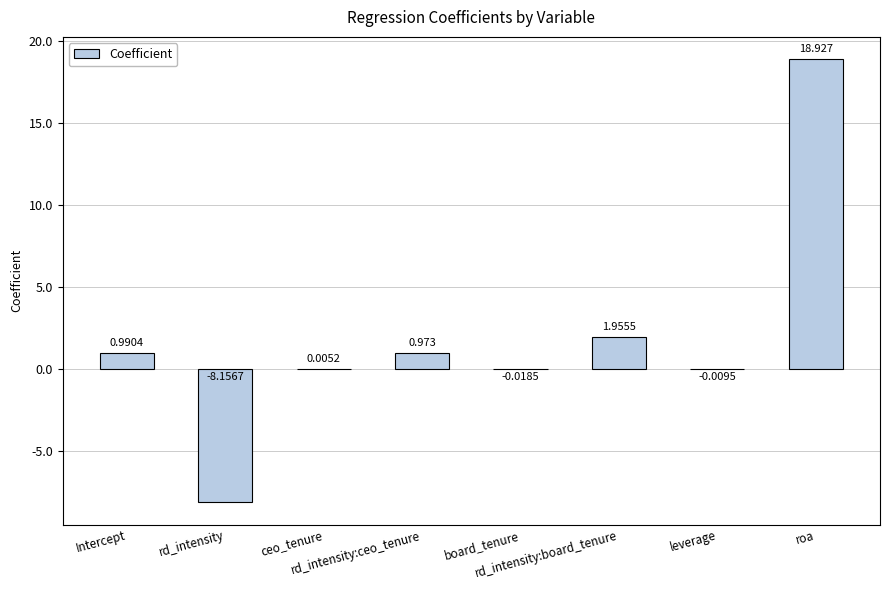

Rank the categories by value from lowest to highest.

rd_intensity, board_tenure, leverage, ceo_tenure, rd_intensity:ceo_tenure, Intercept, rd_intensity:board_tenure, roa